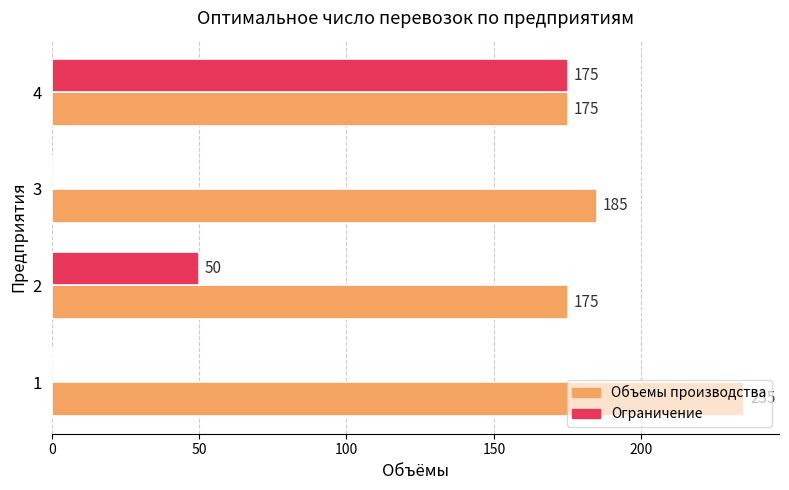

What is the sum of the Объемы производства values at 2 and 4?

350